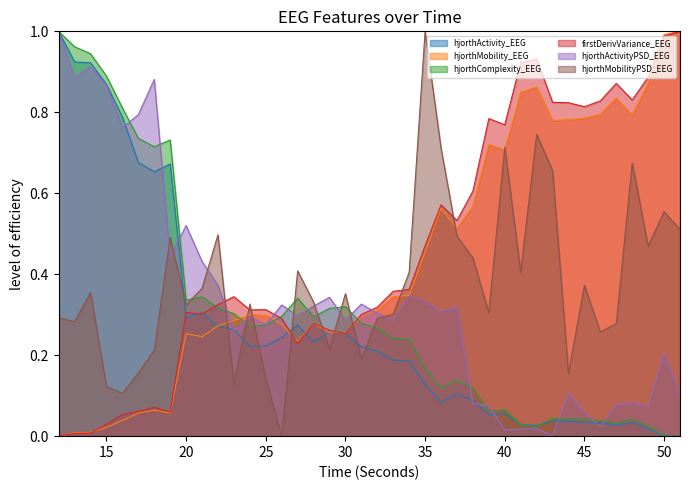

Which label corresponds to the largest value in the chart?

12